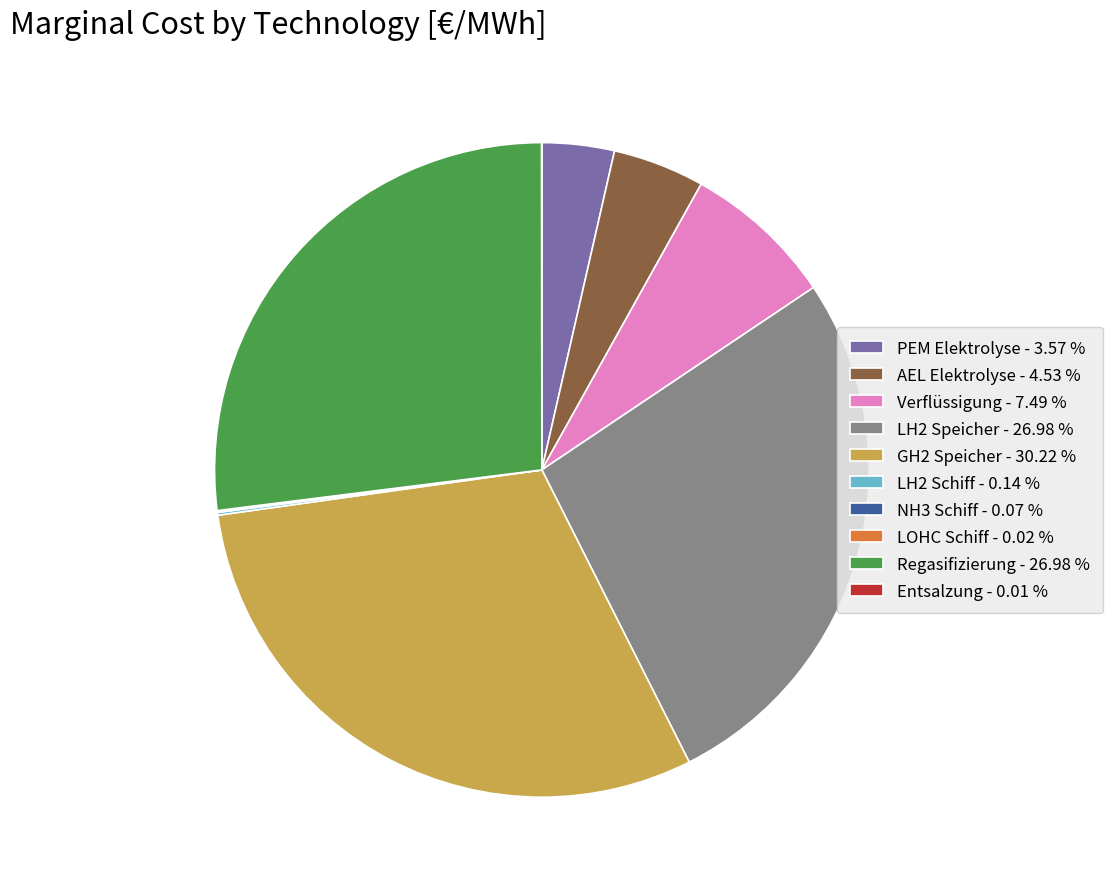

Which has a higher value, GH2 Speicher - 30.22 % or LH2 Speicher - 26.98 %?

GH2 Speicher - 30.22 %